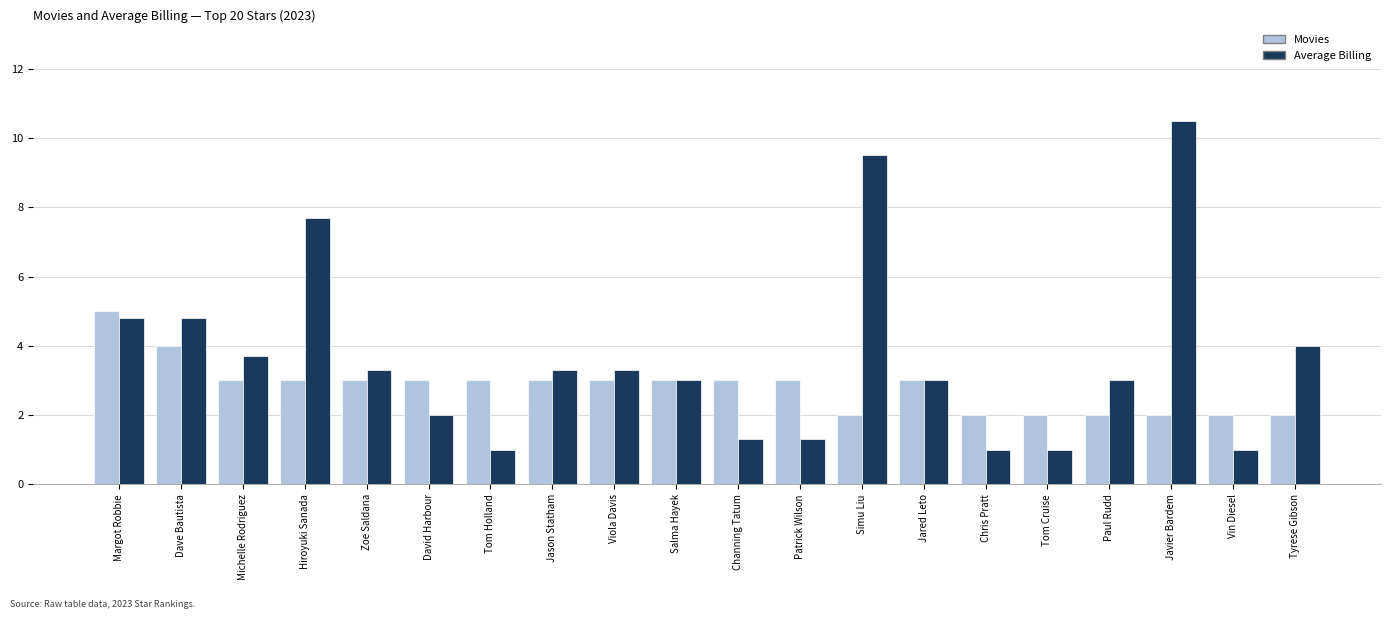

What is the lowest value of the Movies series?

2.0